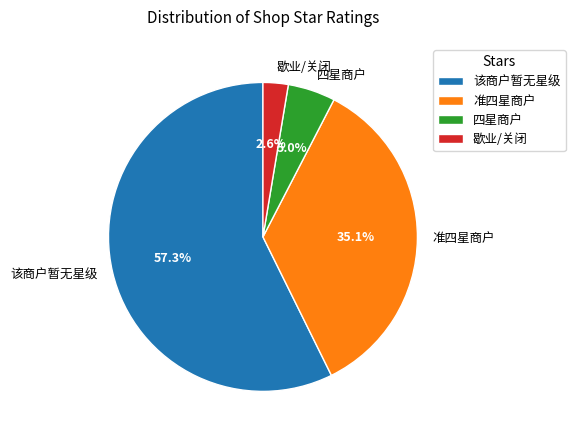

Approximately how many times larger is the value at 该商户暂无星级 compared to 准四星商户?

1.6